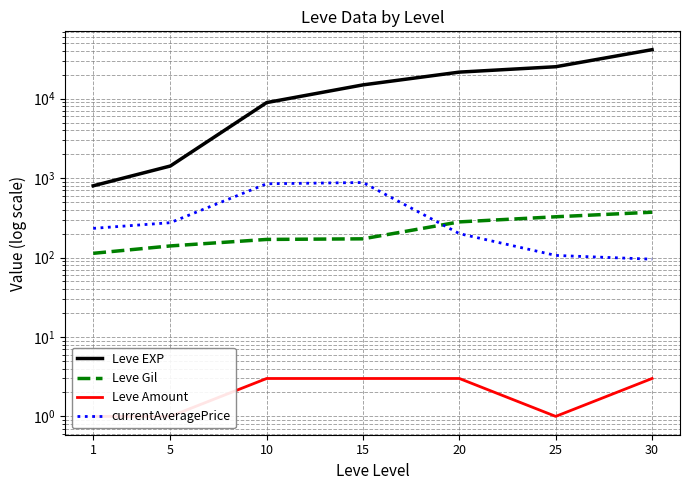

Rank the series at 1 from highest to lowest value.

Leve EXP, currentAveragePrice, Leve Gil, Leve Amount